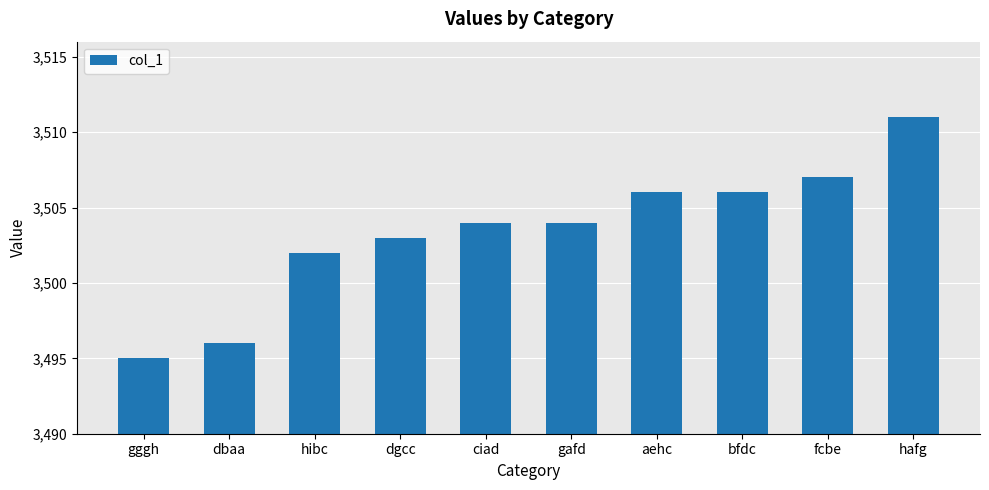

What is the greatest value displayed?

3511